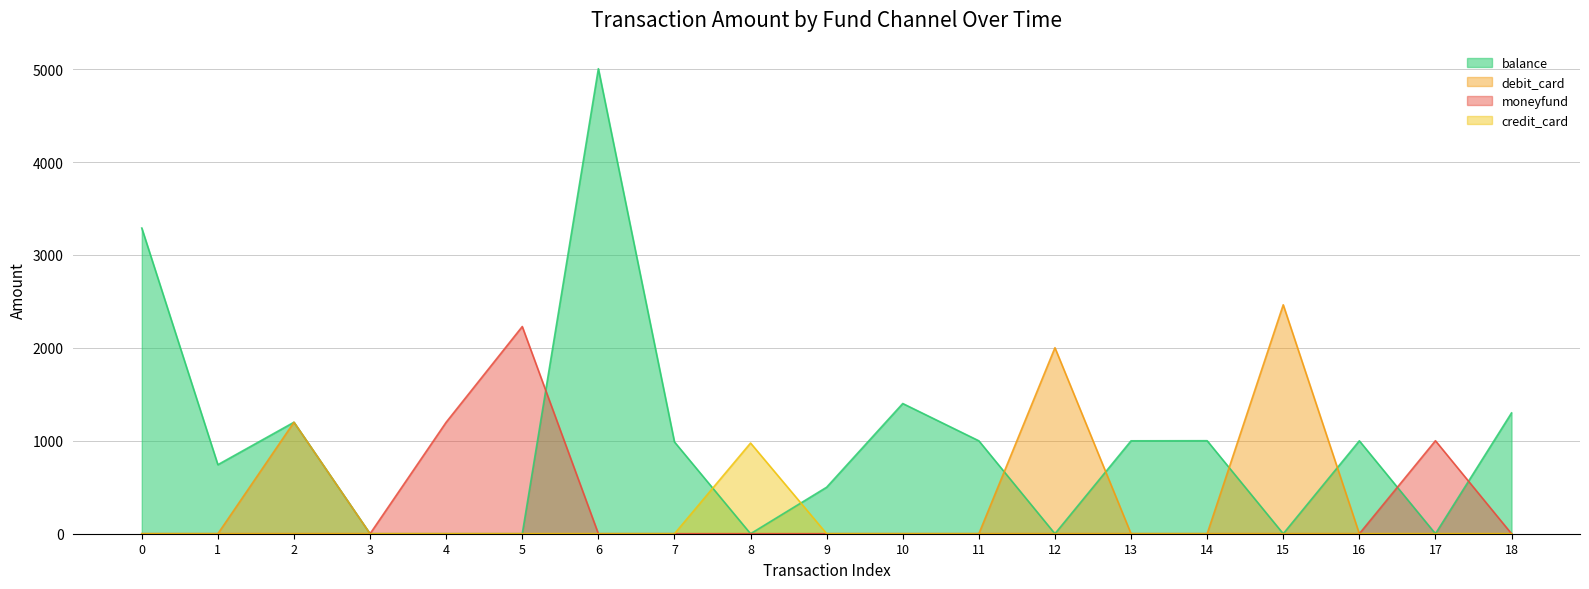

Reading left to right, list all the values displayed in this chart.

balance: 0=3290.0	1=743.0	2=1200.0	3=0.0	4=0.0	5=0.0	6=5005.0	7=988.0	8=0.0	9=500.5	10=1401.4	11=1000.0	12=0.0	13=1000.0	14=1001.0	15=0.0	16=1000.0	17=0.0	18=1300.0
debit_card: 0=0.0	1=0.0	2=1200.0	3=0.0	4=0.0	5=0.0	6=0.0	7=0.0	8=0.0	9=0.0	10=0.0	11=0.0	12=2002.0	13=0.0	14=0.0	15=2464.0	16=0.0	17=0.0	18=0.0
moneyfund: 0=0.0	1=0.0	2=0.0	3=0.0	4=1200.0	5=2230.0	6=0.0	7=0.0	8=0.0	9=0.0	10=0.0	11=0.0	12=0.0	13=0.0	14=0.0	15=0.0	16=0.0	17=1001.0	18=0.0
credit_card: 0=0.0	1=0.0	2=0.0	3=0.0	4=0.0	5=0.0	6=0.0	7=0.0	8=976.0	9=0.0	10=0.0	11=0.0	12=0.0	13=0.0	14=0.0	15=0.0	16=0.0	17=0.0	18=0.0